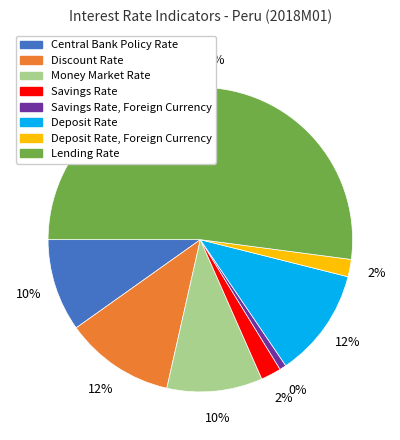

Is Lending Rate the majority of the pie?

Yes